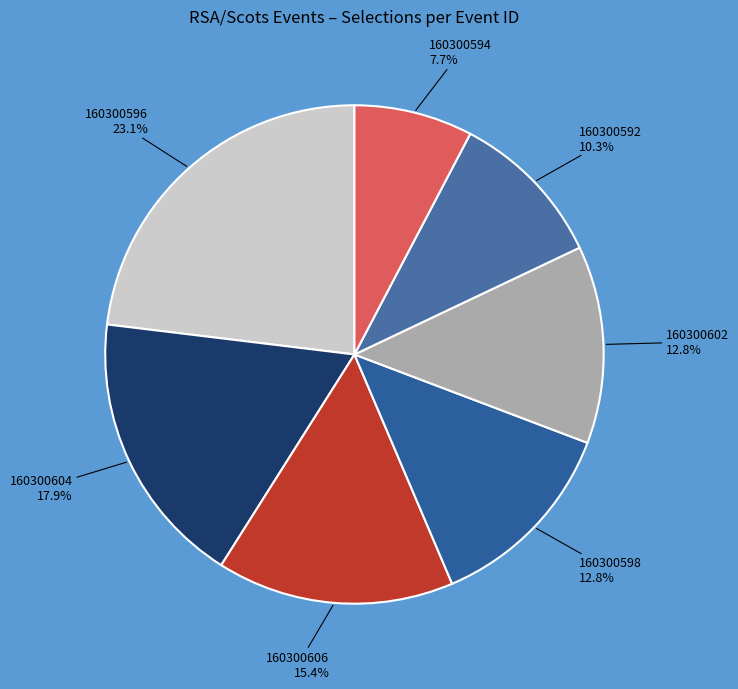

Count the number of slices in the pie.

7